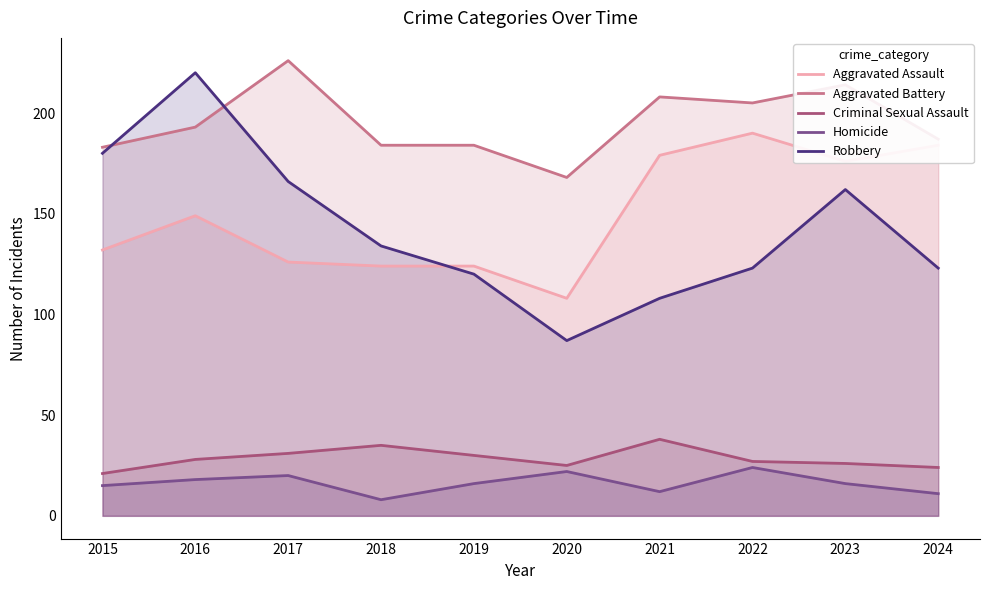

What is the difference between the Homicide values at 2022 and 2023?

8